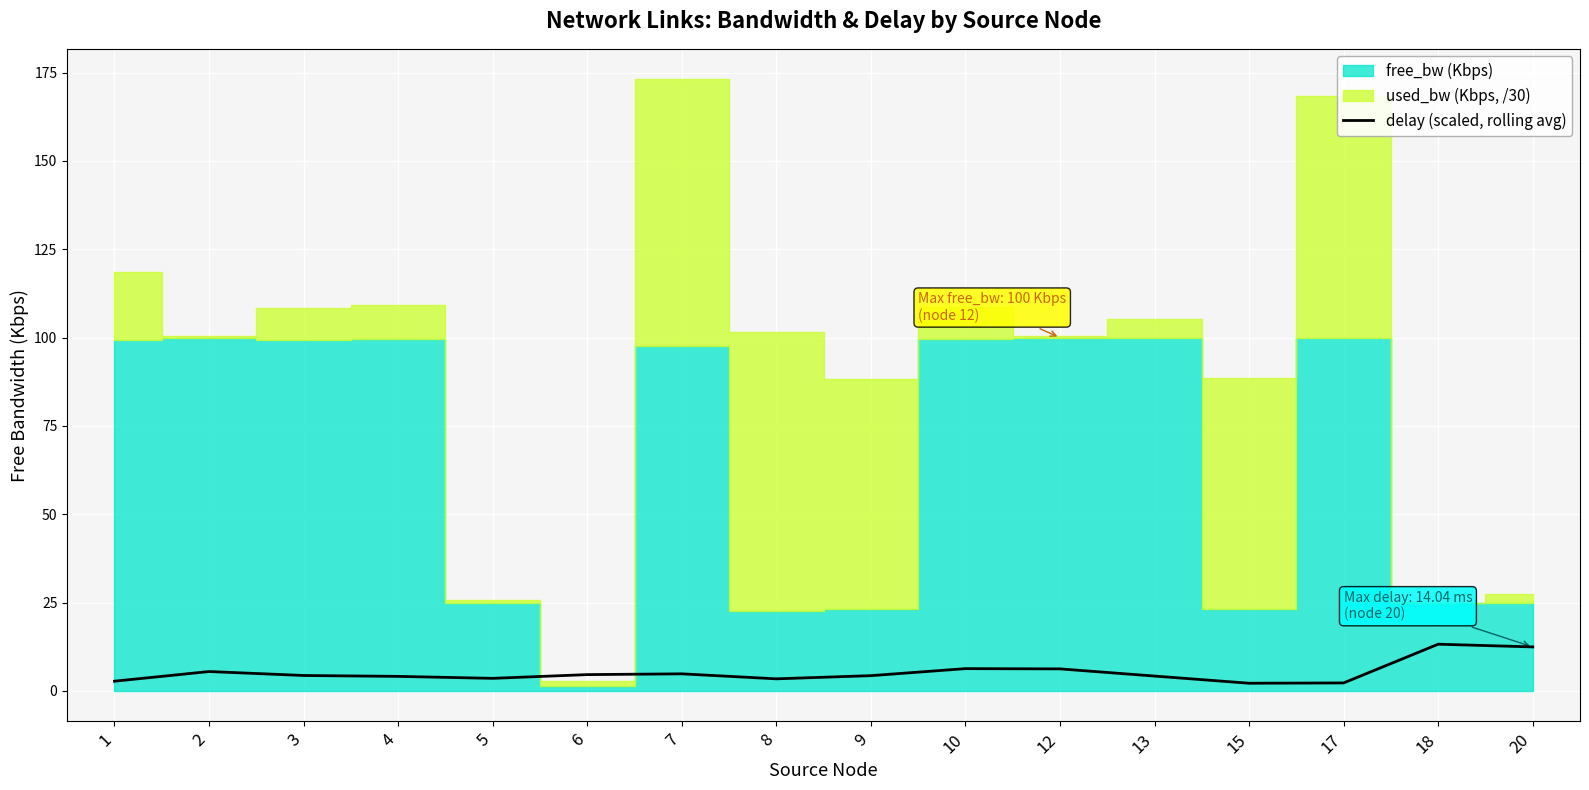

Reading left to right, list all the values displayed in this chart.

1=2.7	2=5.5	3=4.4	4=4.1	5=3.5	6=4.6	7=4.8	8=3.4	9=4.3	10=6.3	12=6.2	13=4.2	15=2.2	17=2.2	18=13.2	20=12.4